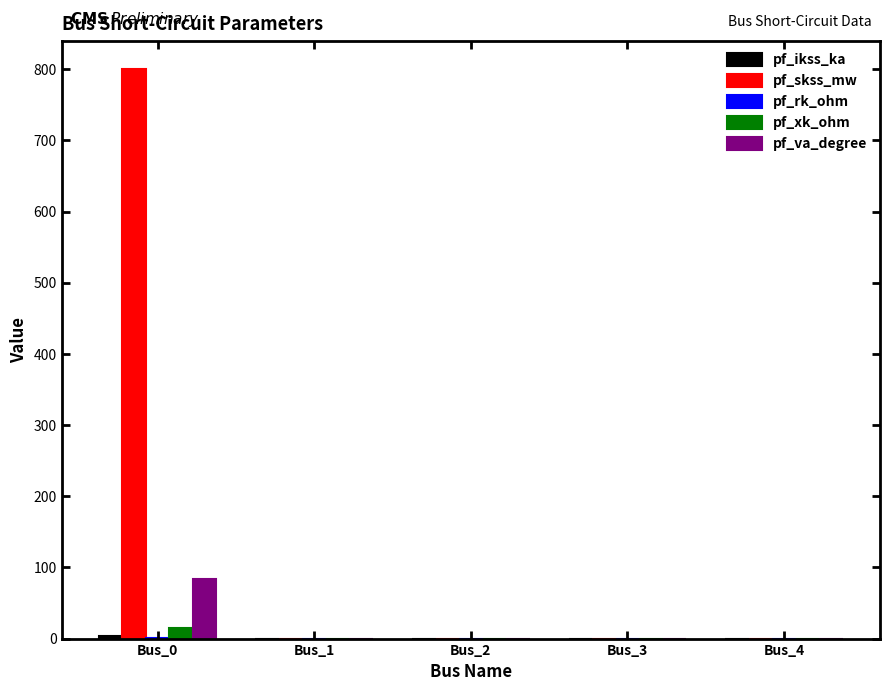

Count the number of categories in the chart.

5